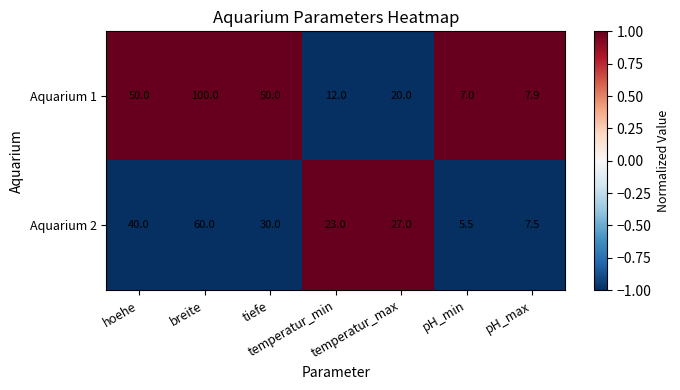

At how many categories does at least one series exceed 19?

5